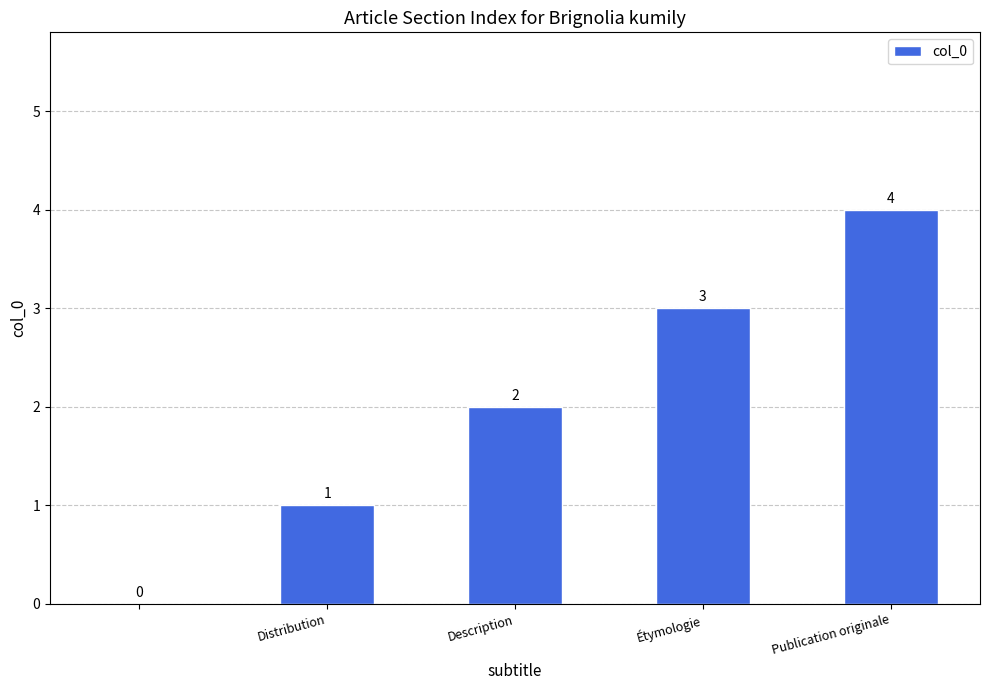

How many values are between 1 and 3?

3